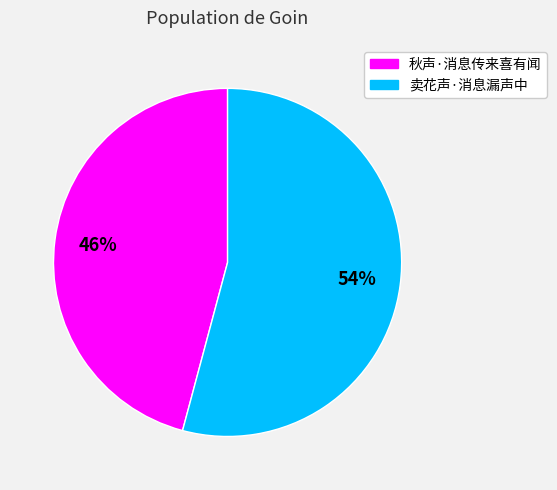

How many segments does this pie chart have?

2